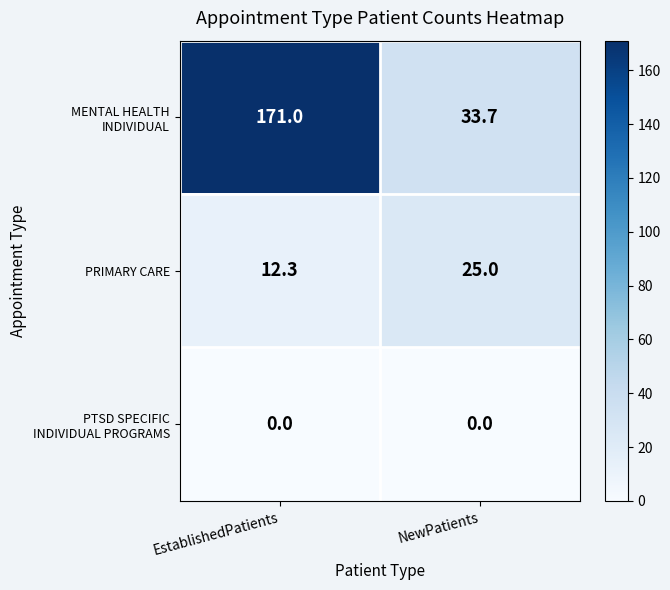

What is the difference between the highest and lowest values at NewPatients?

33.7